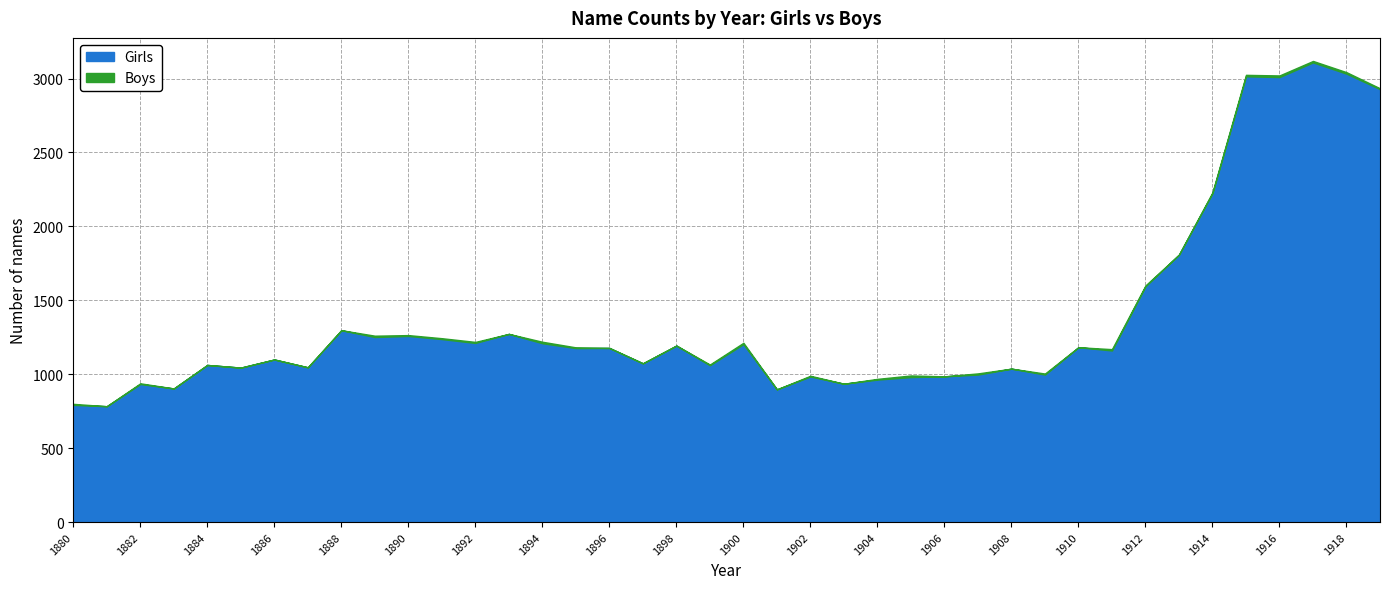

What is the value of the Girls point at the 29th from the left?

1038